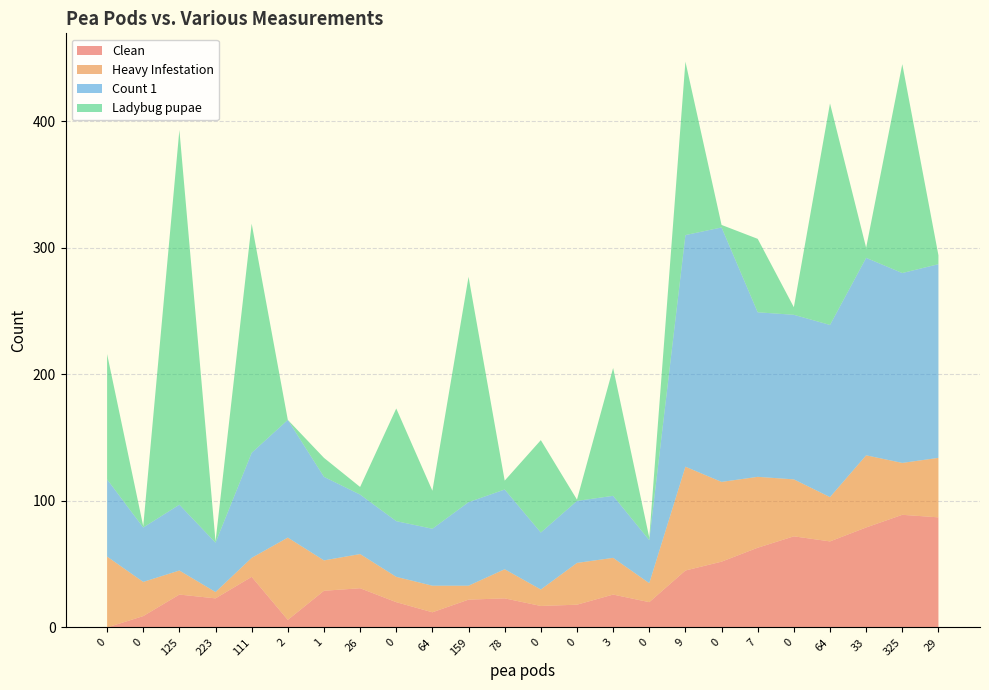

Reading right to left, list all the values displayed in this chart.

Clean: 29=87	325=89	33=79	64=68	0=72	7=63	0=52	9=45	0=20	3=26	0=18	0=17	78=23	159=22	64=12	0=20	26=31	1=29	2=6	111=40	223=23	125=26	0=9	0=0
Heavy Infestation: 29=47	325=41	33=57	64=35	0=45	7=56	0=63	9=82	0=15	3=29	0=33	0=13	78=23	159=11	64=21	0=20	26=27	1=24	2=65	111=15	223=5	125=19	0=27	0=56
Count 1: 29=153	325=150	33=156	64=136	0=130	7=130	0=201	9=183	0=34	3=49	0=49	0=45	78=63	159=66	64=45	0=44	26=47	1=66	2=93	111=83	223=39	125=52	0=43	0=61
Ladybug pupae: 29=7	325=165	33=8	64=175	0=6	7=58	0=2	9=137	0=2	3=101	0=1	0=73	78=7	159=178	64=30	0=89	26=6	1=15	2=0	111=181	223=1	125=296	0=1	0=99